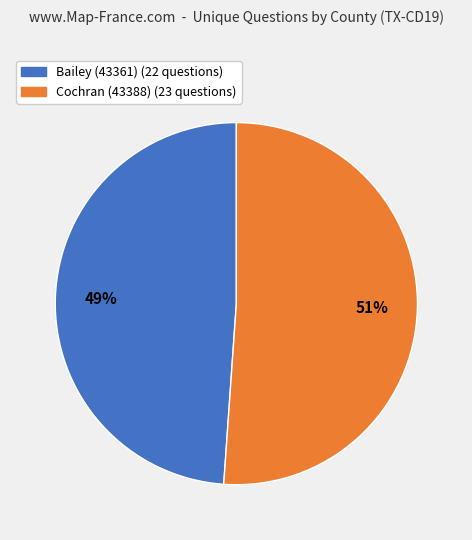

The Bailey (43361) slice represents 39% of the pie. True or false?

False